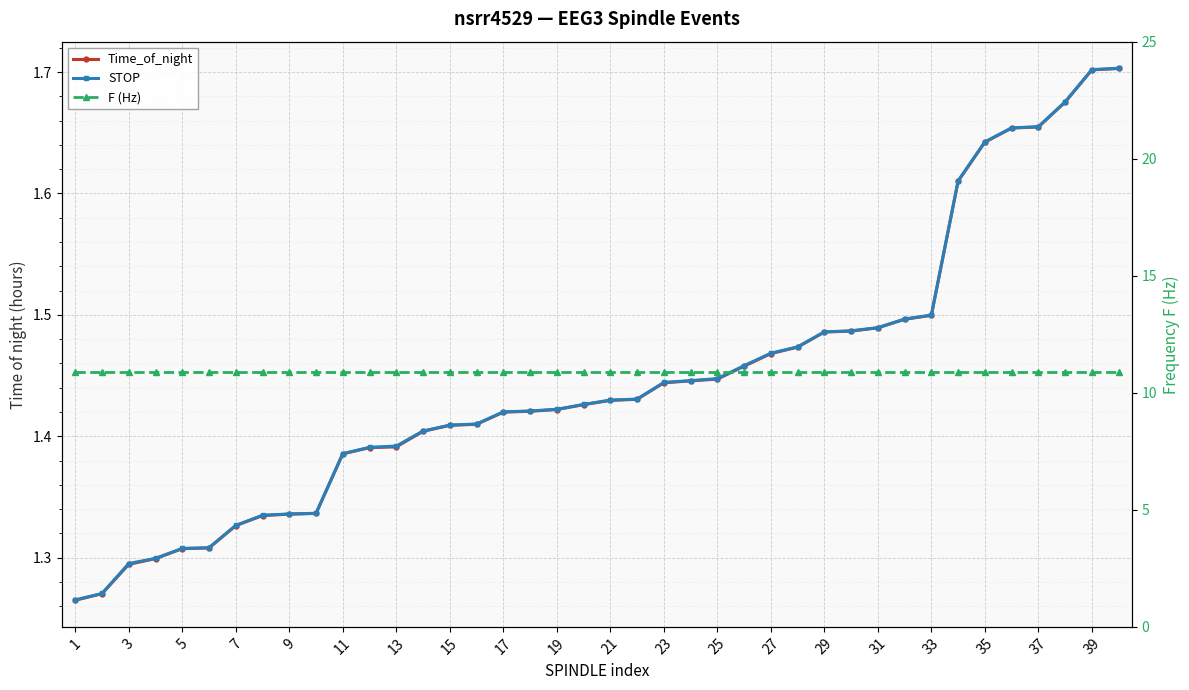

What is the sum of all Time_of_night values?

57.9